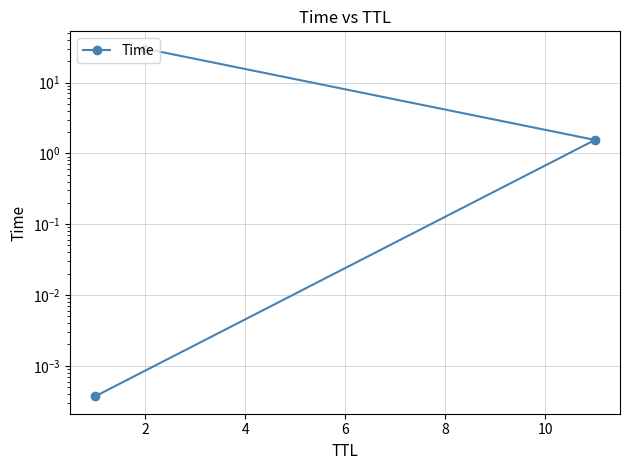

At which label is the value closest to 15?

2